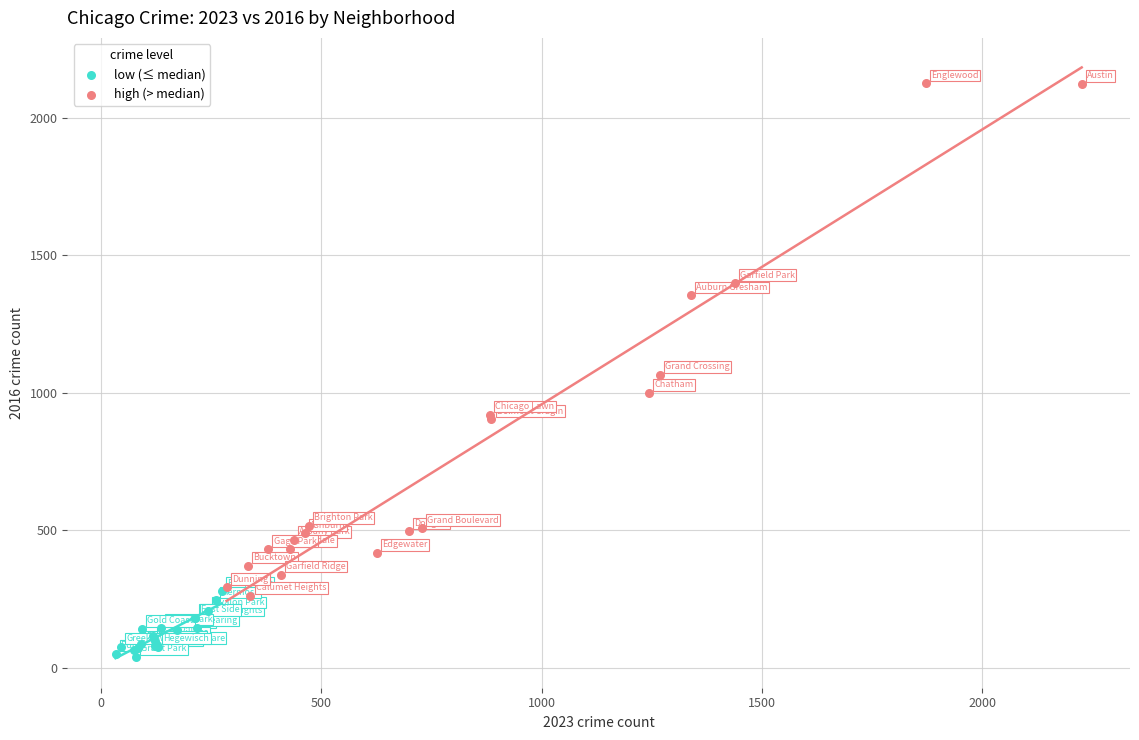

What are all the series names shown in the legend?

low (≤ median), high (> median)